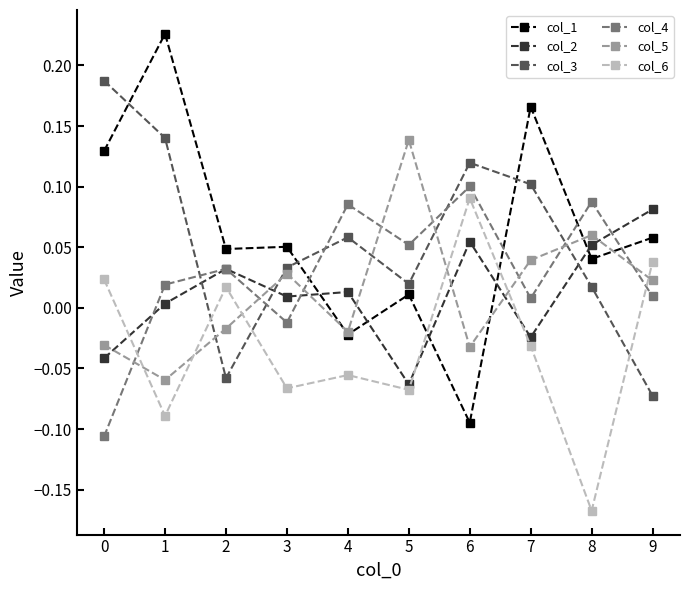

What is the difference between the maximum and minimum values in the col_3 series?

0.3